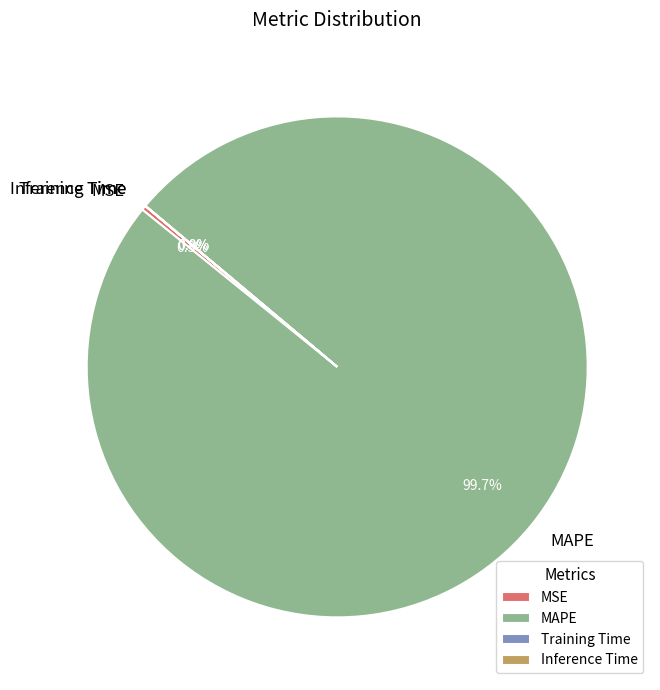

Does any single category account for the majority?

Yes